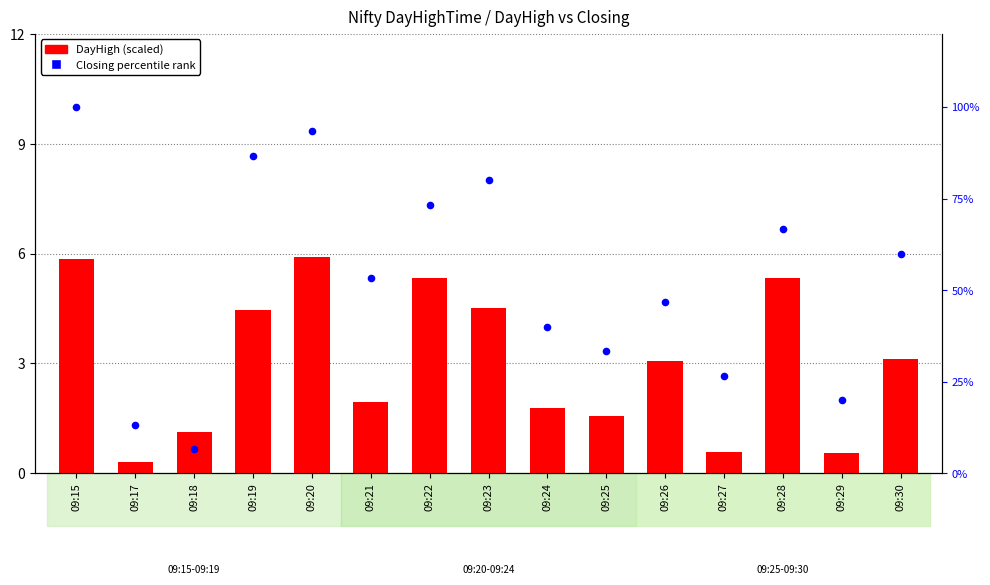

What is the total value across all series at 09:26?

49.7